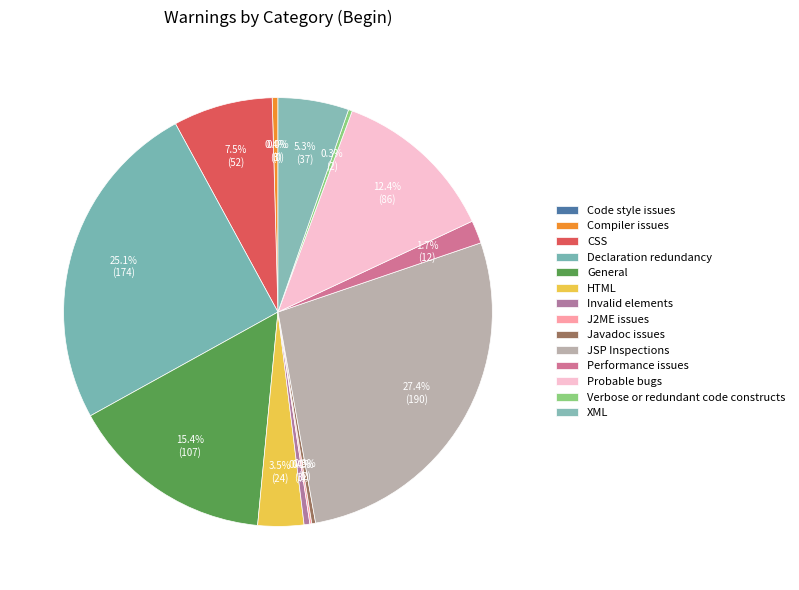

What is the smallest slice in the pie chart?

Code style issues